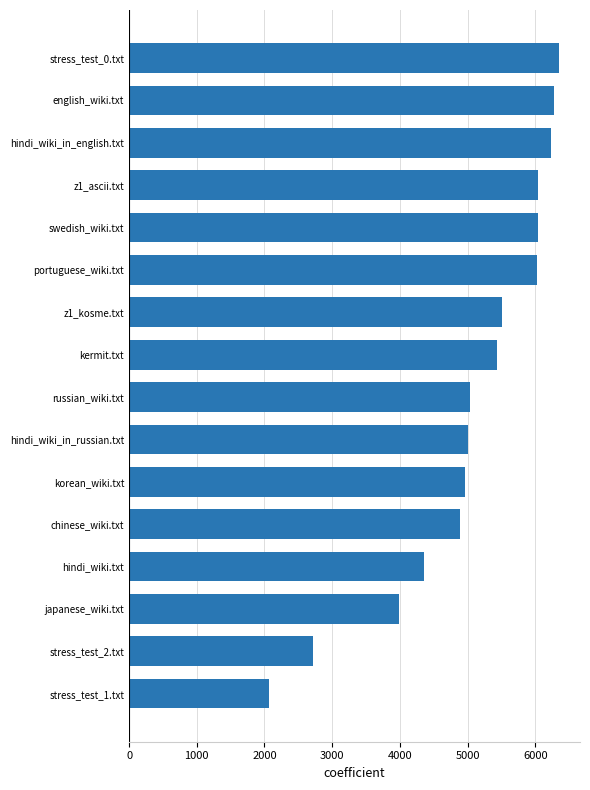

Between z1_ascii.txt and kermit.txt, which is larger?

z1_ascii.txt